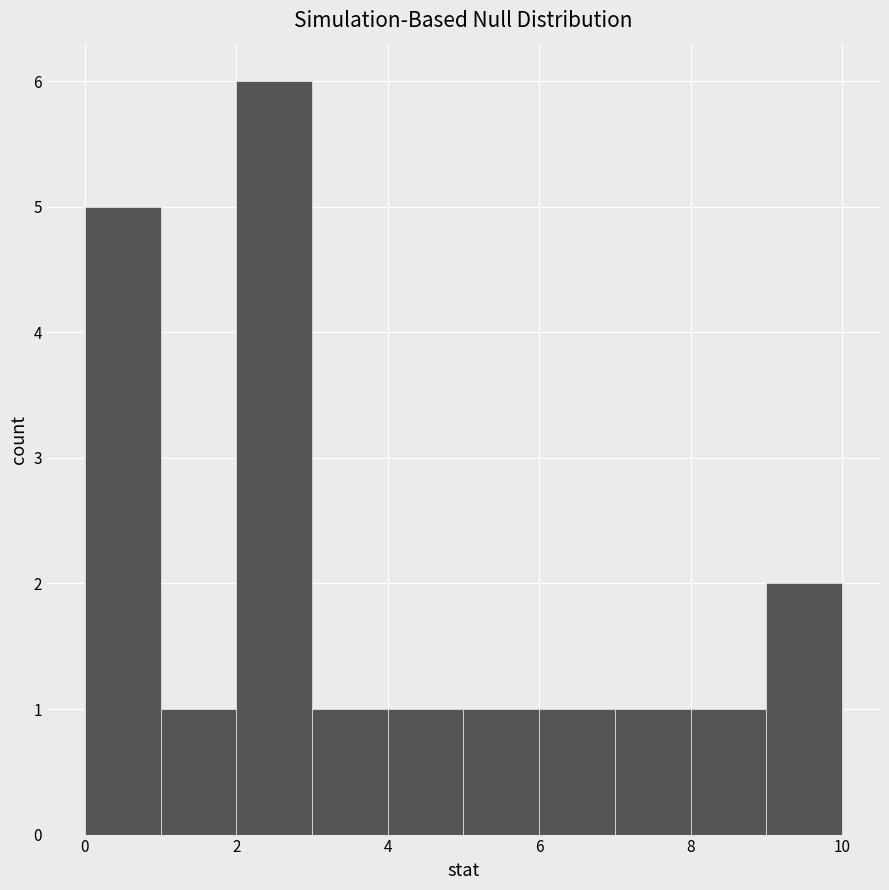

Over which range of the x-axis is the bar tallest?

2 to 3